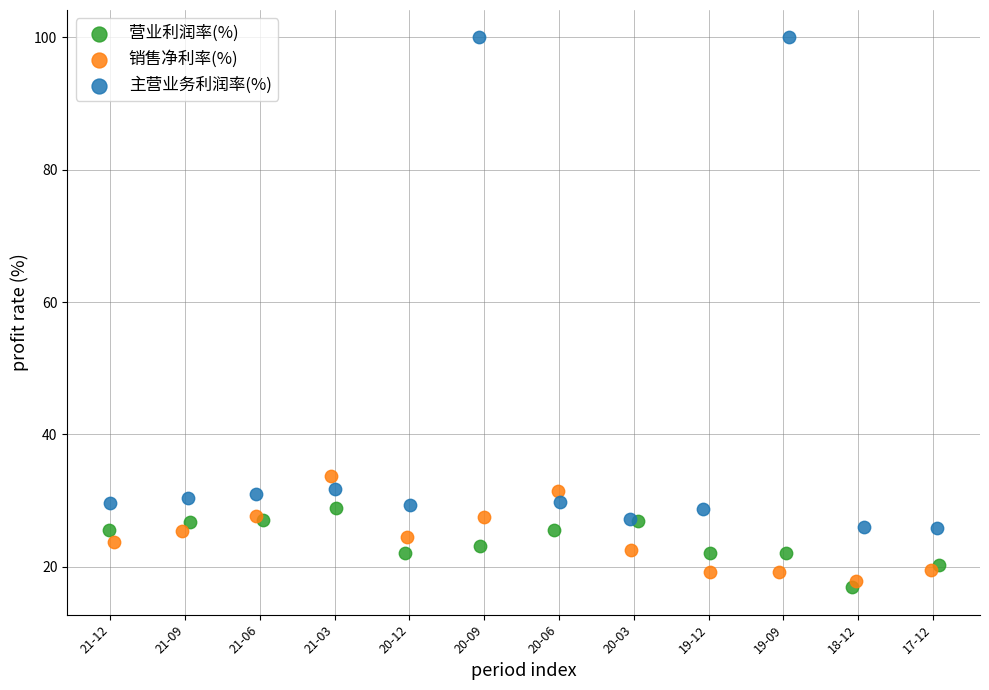

Which series reaches the maximum Y coordinate?

主营业务利润率(%)